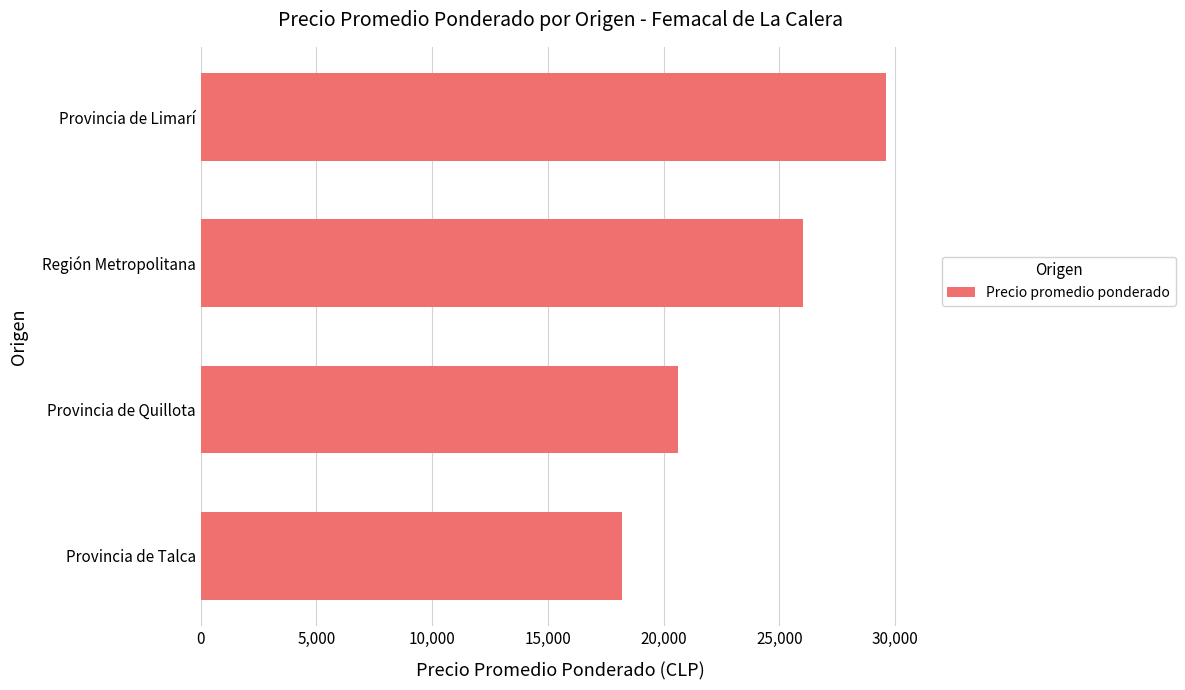

Reading bottom to top, extract all data points from this chart.

Provincia de Talca=18208.3	Provincia de Quillota=20600.0	Región Metropolitana=26000.0	Provincia de Limarí=29617.0